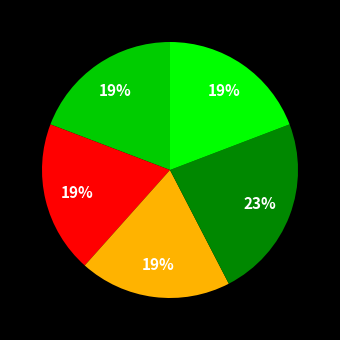

Is there any slice that represents more than half of the pie?

No